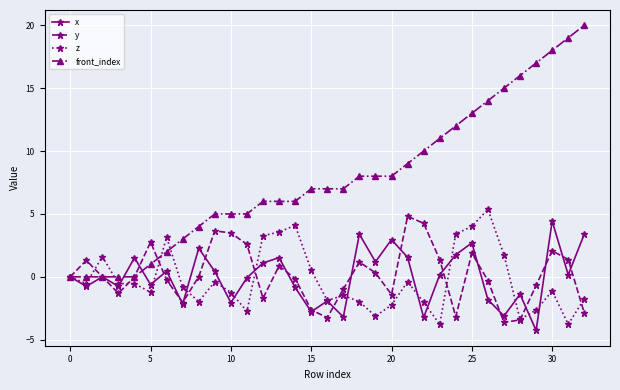

What is the lowest value of the z series?

-3.8